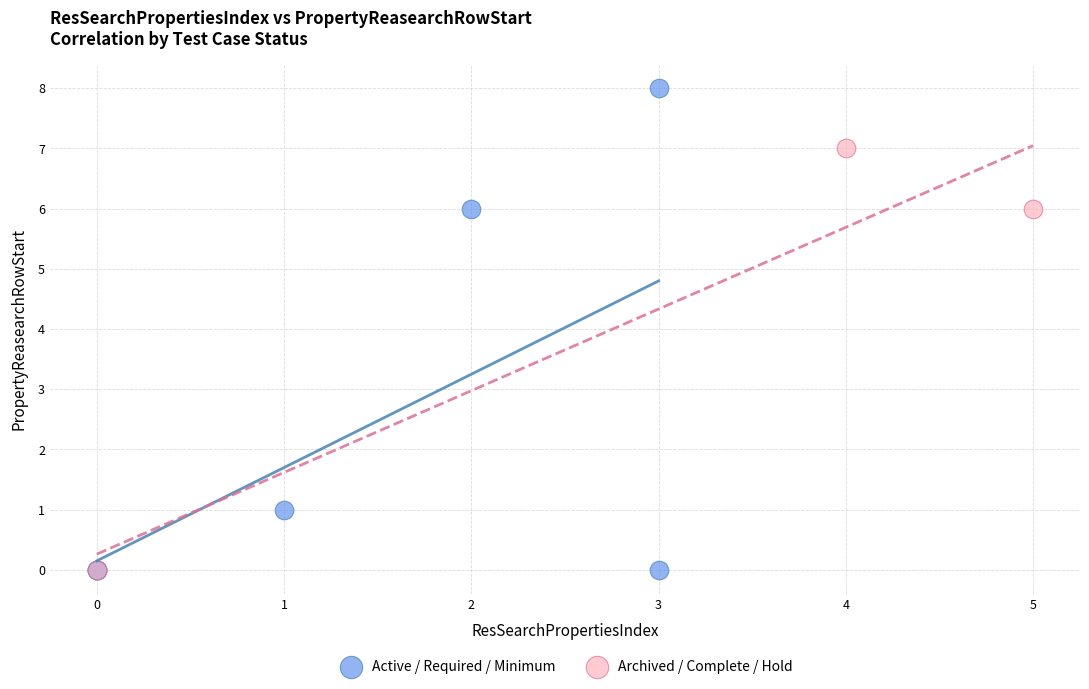

Which series has the widest spread of Y values?

Active / Required / Minimum